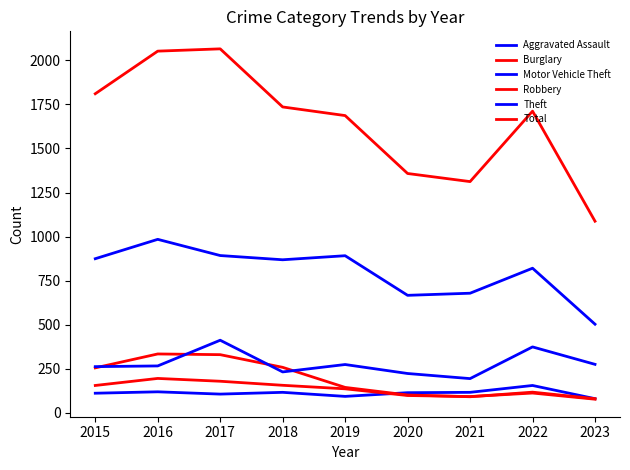

Reading left to right, extract all data points from this chart.

Aggravated Assault: 110	118	105	115	92	113	115	154	79
Burglary: 254	333	329	257	143	100	90	116	79
Motor Vehicle Theft: 261	265	411	231	273	222	193	373	274
Robbery: 154	194	178	155	135	97	91	111	76
Theft: 874	984	892	868	891	666	678	820	502
Total: 1811	2053	2066	1736	1687	1358	1312	1712	1087